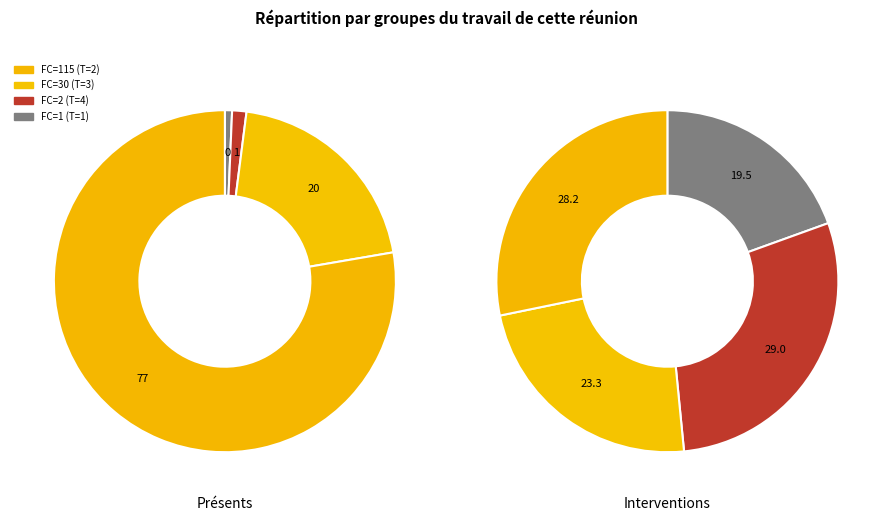

Do T=1 and T=3 together represent more than half of the pie?

No